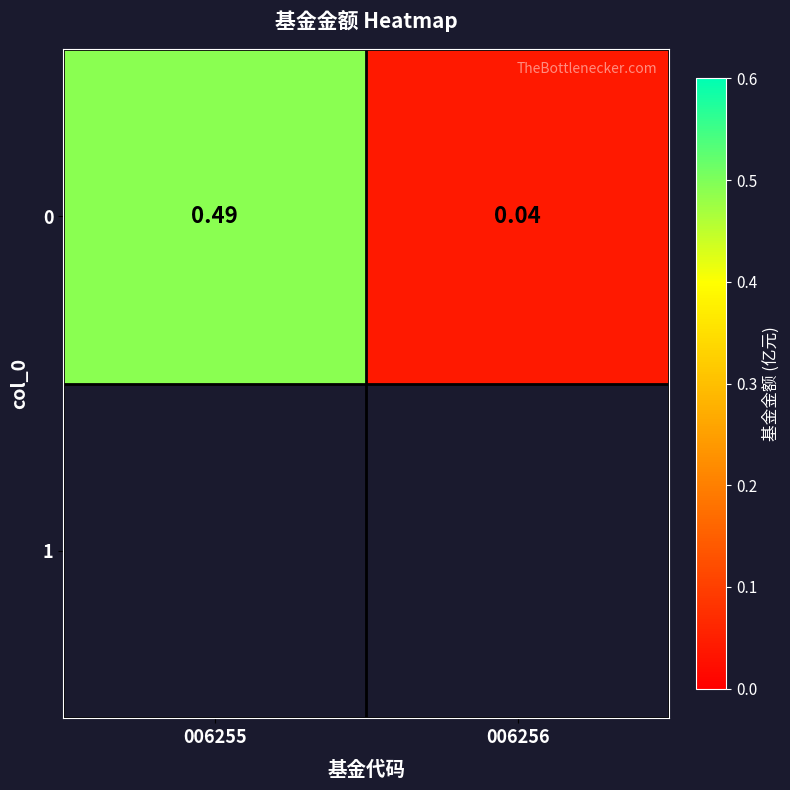

What is the difference between the maximum and minimum values?

0.5